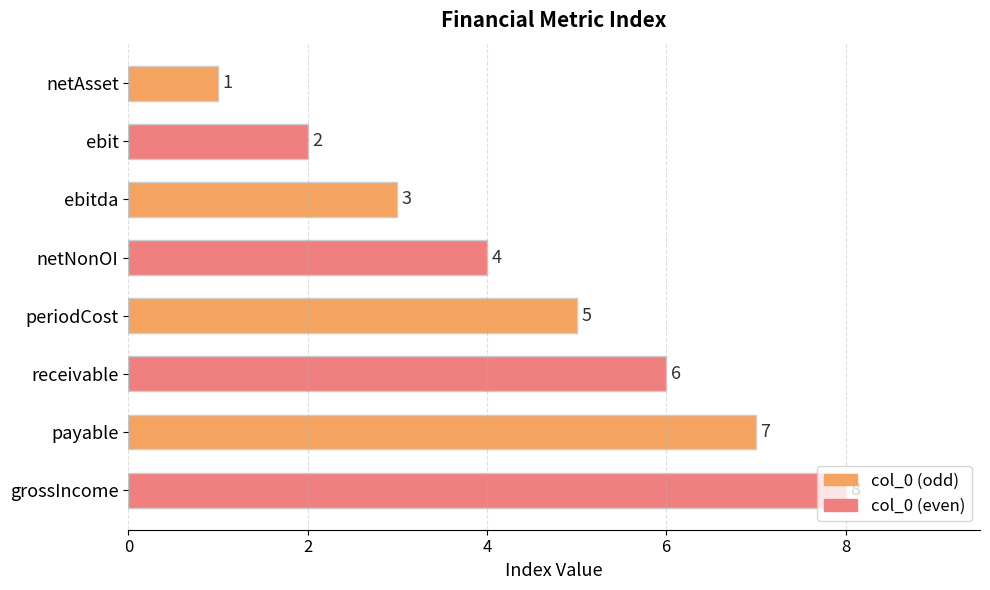

What is the maximum value shown in the chart?

8